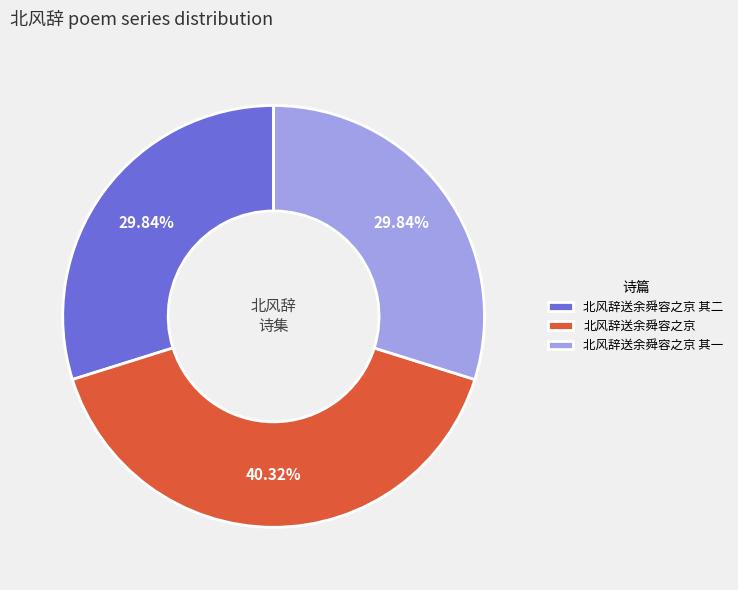

Is 北风辞送余舜容之京 其一 the majority of the pie?

No